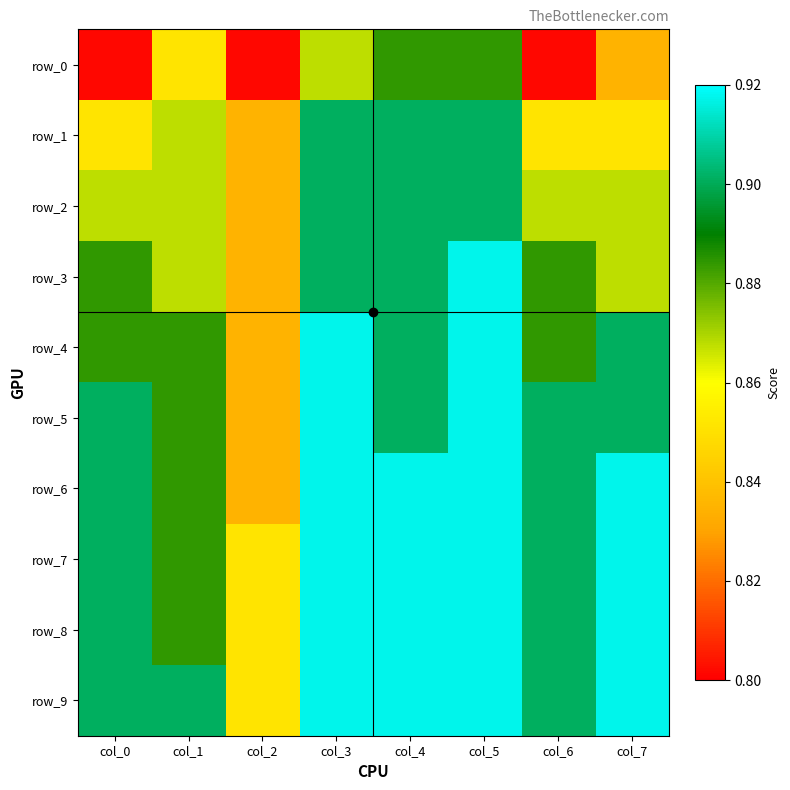

The row_0 series shows 0.4 at col_5. True or false?

False